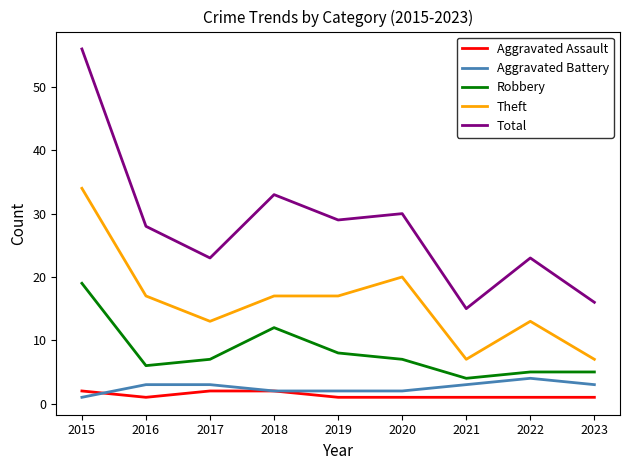

Is it true that Robbery equals 11 at 2020?

False